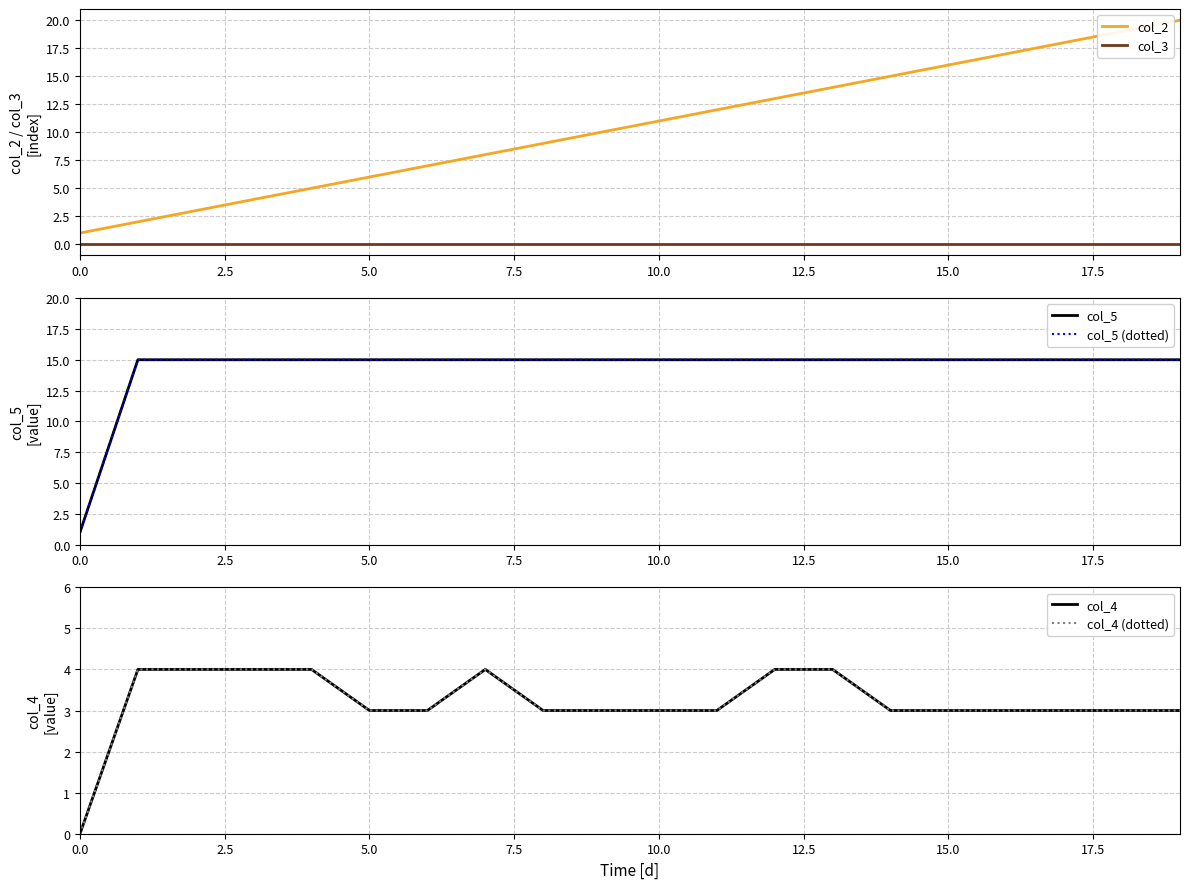

Rank the series at 18 from lowest to highest value.

col_3, col_4, col_4 (dotted), col_5, col_5 (dotted), col_2